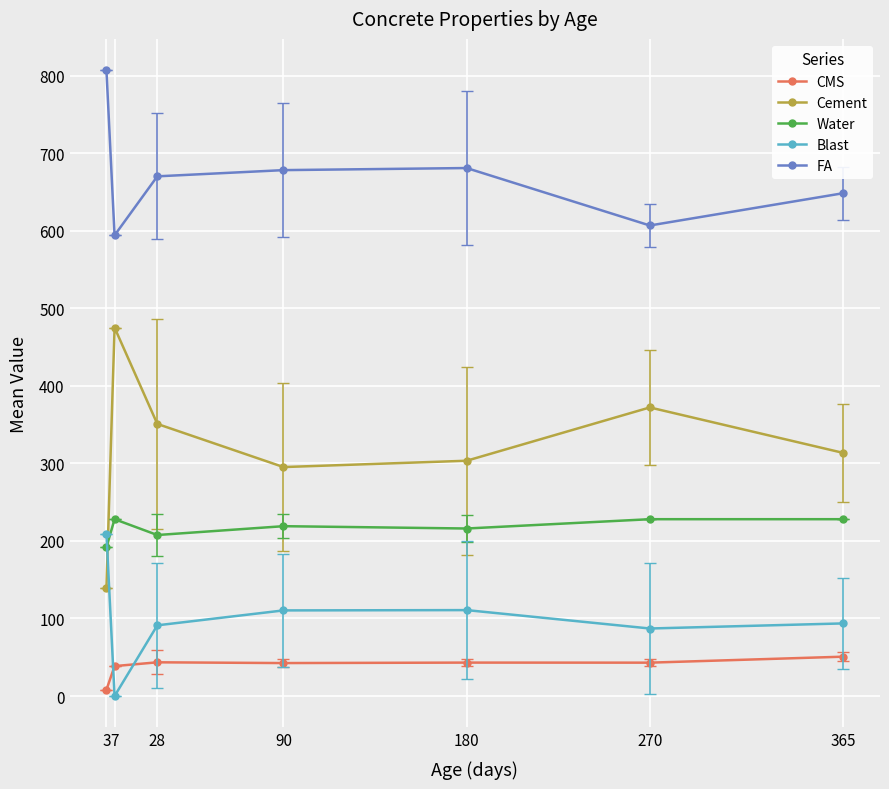

Between which two adjacent categories do Cement and Blast first intersect?

3 and 7